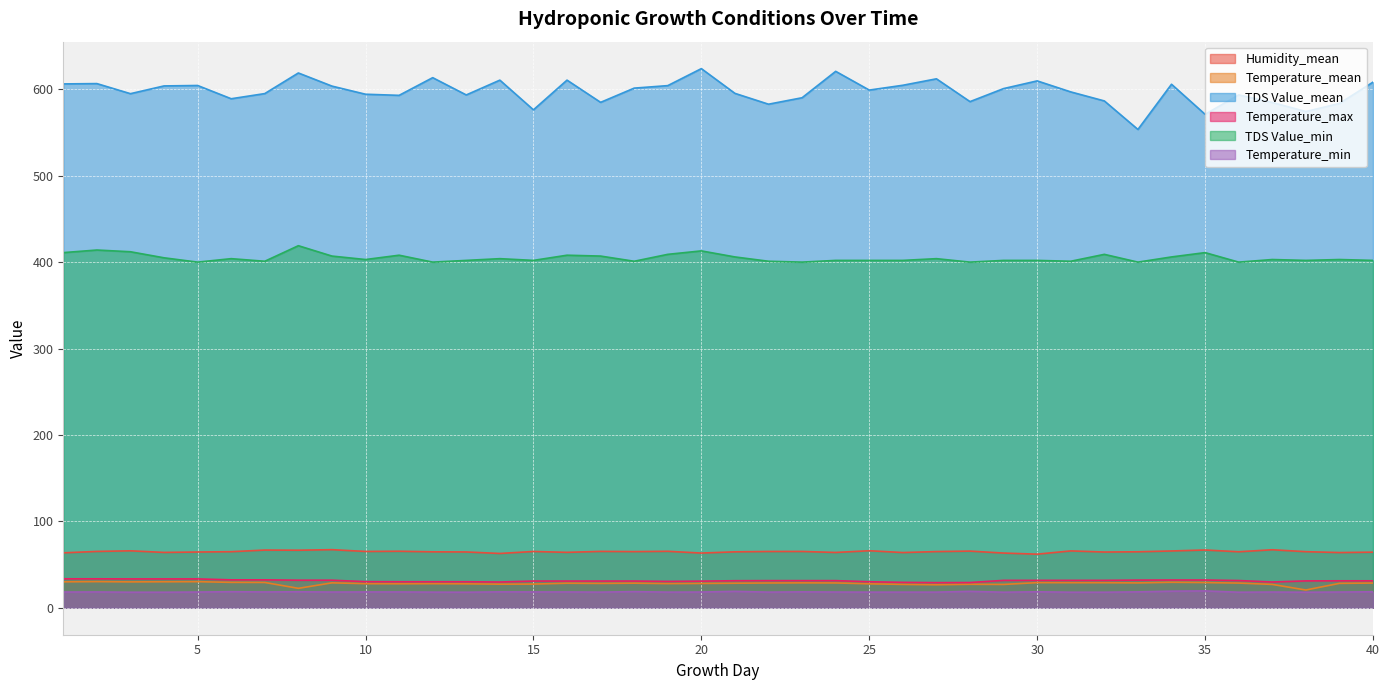

What is the sum of all Temperature_mean values?

1125.3